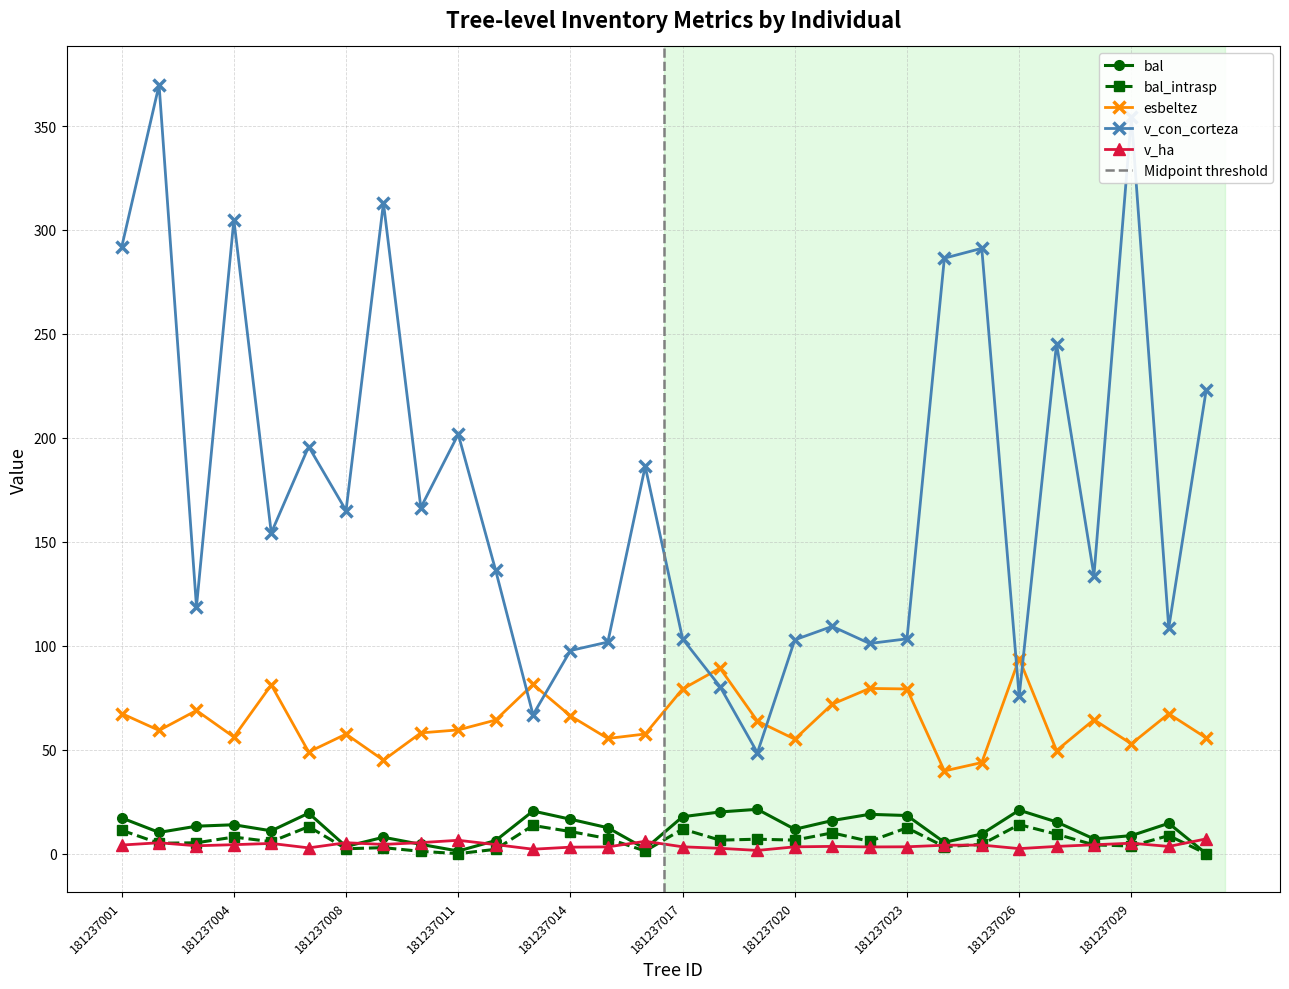

Reading left to right, list all the values displayed in this chart.

bal: 181237001=17.2	181237002=10.2	181237003=13.2	181237004=13.9	181237005=11.0	181237007=19.5	181237008=3.5	181237009=7.9	181237010=4.5	181237011=1.3	181237012=6.3	181237013=20.5	181237014=16.6	181237015=12.5	181237016=2.4	181237017=17.8	181237018=20.0	181237019=21.3	181237020=11.7	181237021=15.9	181237022=18.9	181237023=18.3	181237024=5.4	181237025=9.4	181237026=20.9	181237027=15.2	181237028=7.1	181237029=8.7	181237031=14.6	181237032=0.0
bal_intrasp: 181237001=11.2	181237002=5.0	181237003=5.2	181237004=8.0	181237005=5.8	181237007=13.0	181237008=2.4	181237009=2.9	181237010=1.1	181237011=0.0	181237012=2.1	181237013=13.6	181237014=10.6	181237015=7.2	181237016=1.3	181237017=11.8	181237018=6.5	181237019=6.9	181237020=6.5	181237021=10.0	181237022=5.9	181237023=12.4	181237024=3.4	181237025=4.5	181237026=14.0	181237027=9.3	181237028=4.2	181237029=3.7	181237031=8.7	181237032=0.0
esbeltez: 181237001=67.4	181237002=59.3	181237003=68.9	181237004=56.1	181237005=81.2	181237007=48.9	181237008=57.5	181237009=44.9	181237010=58.1	181237011=59.5	181237012=64.2	181237013=81.4	181237014=66.2	181237015=55.4	181237016=57.5	181237017=79.2	181237018=89.2	181237019=63.8	181237020=55.1	181237021=71.9	181237022=79.5	181237023=79.2	181237024=39.8	181237025=43.8	181237026=93.8	181237027=49.6	181237028=64.4	181237029=52.8	181237031=67.3	181237032=55.7
v_con_corteza: 181237001=291.8	181237002=369.8	181237003=118.8	181237004=304.9	181237005=154.3	181237007=195.8	181237008=165.0	181237009=313.0	181237010=166.5	181237011=201.7	181237012=136.3	181237013=66.8	181237014=97.7	181237015=101.8	181237016=186.3	181237017=103.3	181237018=80.4	181237019=48.5	181237020=102.9	181237021=109.3	181237022=101.1	181237023=103.3	181237024=286.4	181237025=291.2	181237026=75.7	181237027=245.3	181237028=133.8	181237029=354.5	181237031=108.6	181237032=222.9
v_ha: 181237001=4.1	181237002=5.2	181237003=3.8	181237004=4.3	181237005=4.9	181237007=2.8	181237008=5.2	181237009=4.4	181237010=5.3	181237011=6.4	181237012=4.3	181237013=2.1	181237014=3.1	181237015=3.2	181237016=5.9	181237017=3.3	181237018=2.6	181237019=1.5	181237020=3.3	181237021=3.5	181237022=3.2	181237023=3.3	181237024=4.0	181237025=4.1	181237026=2.4	181237027=3.5	181237028=4.3	181237029=5.0	181237031=3.5	181237032=7.1